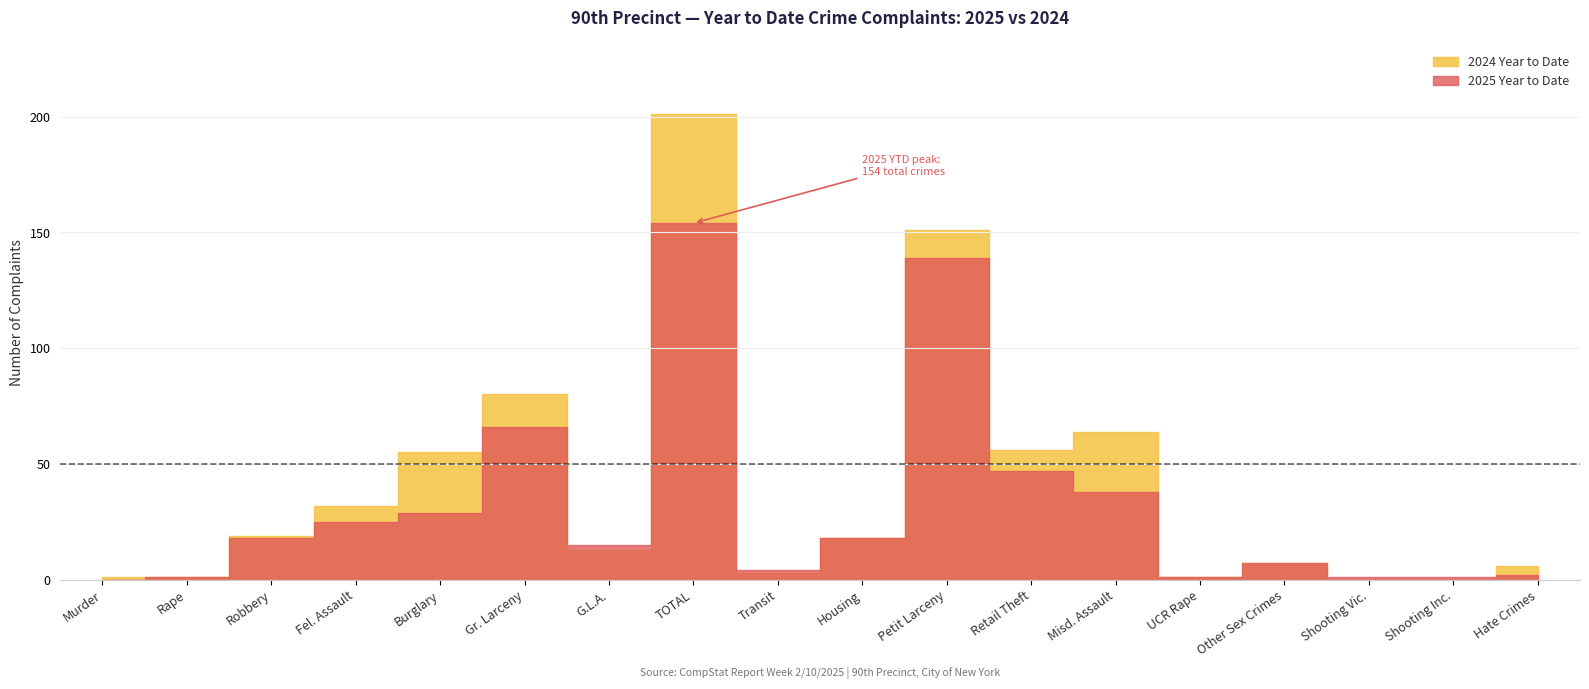

What is the sum of all 2025 Year to Date values?

566